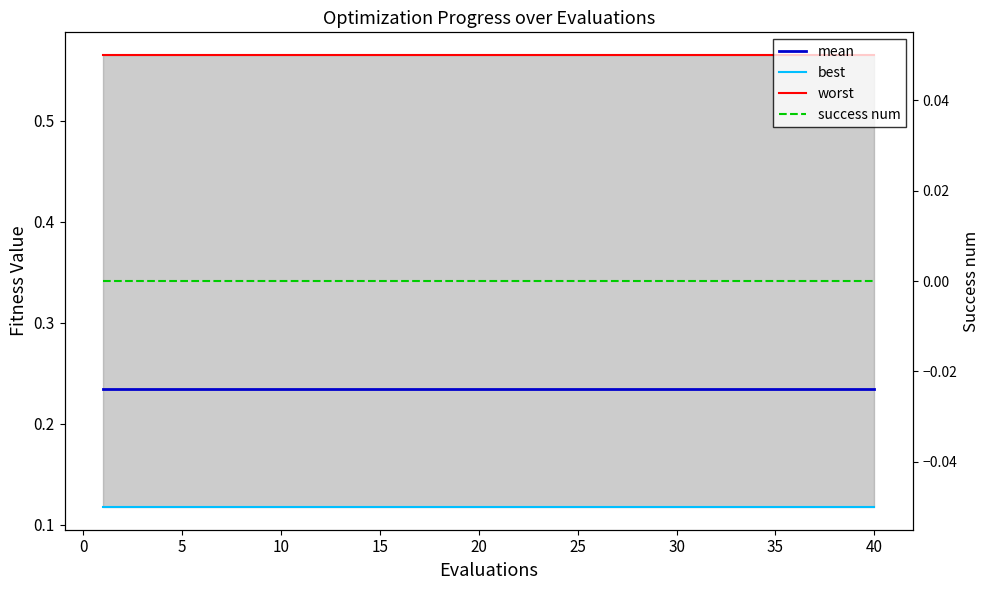

What is the minimum value for worst?

0.6